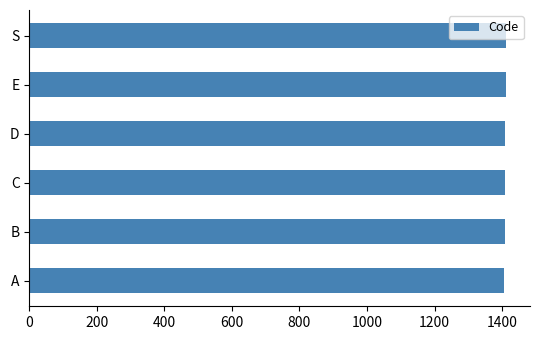

What is the sum of all values?

8457